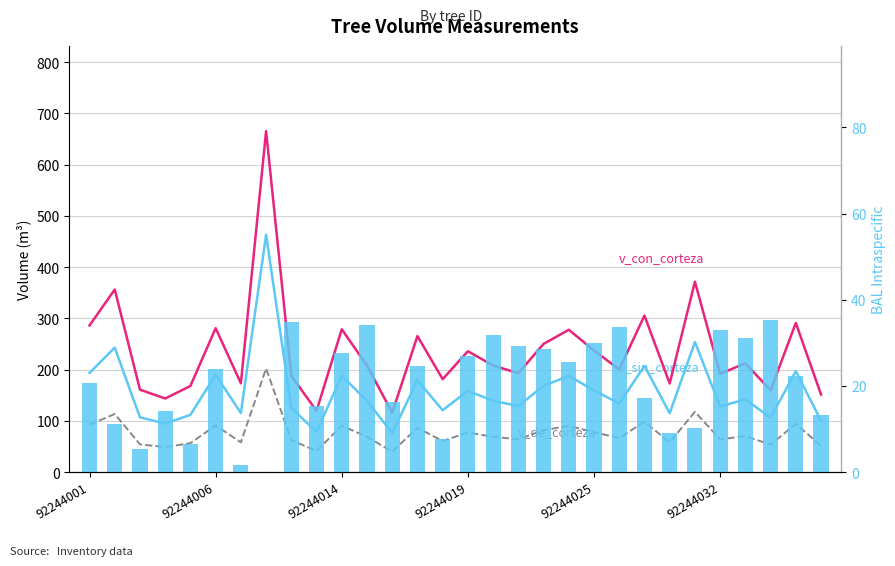

How many data points does each series have?

30